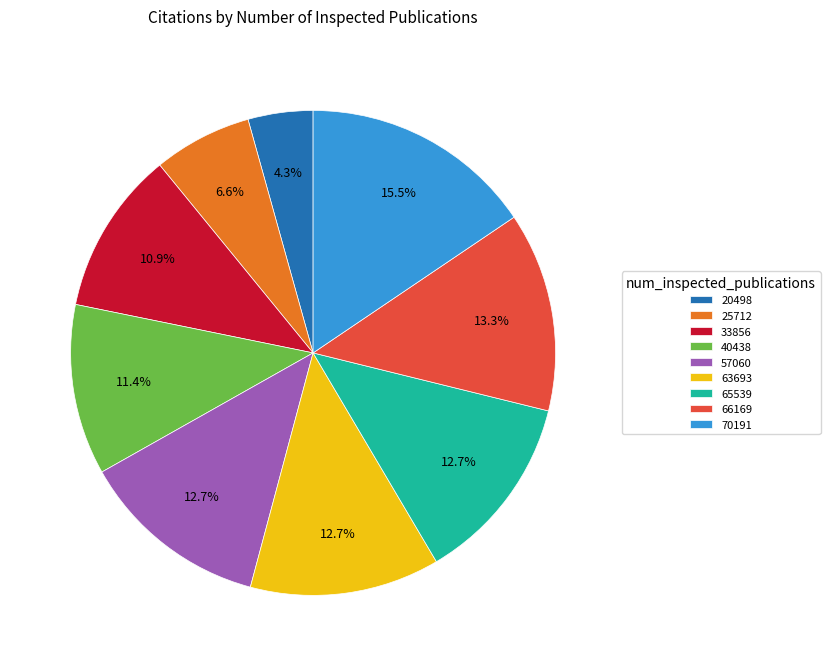

Count the number of slices in the pie.

9